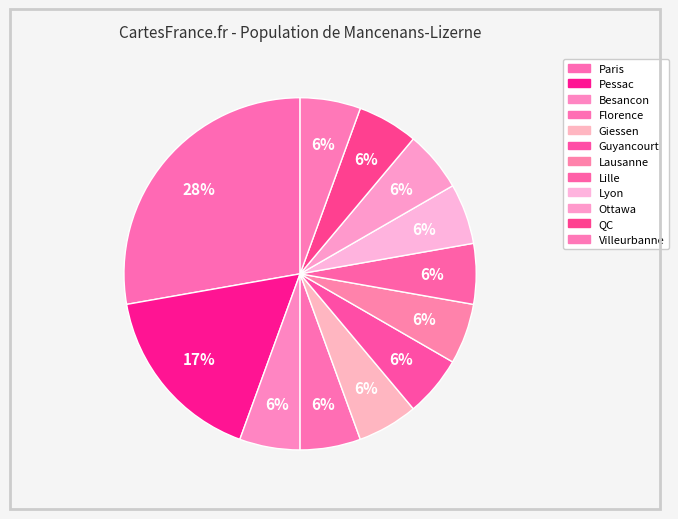

To the nearest percent, what is the combined percentage of Besancon and Ottawa?

11%